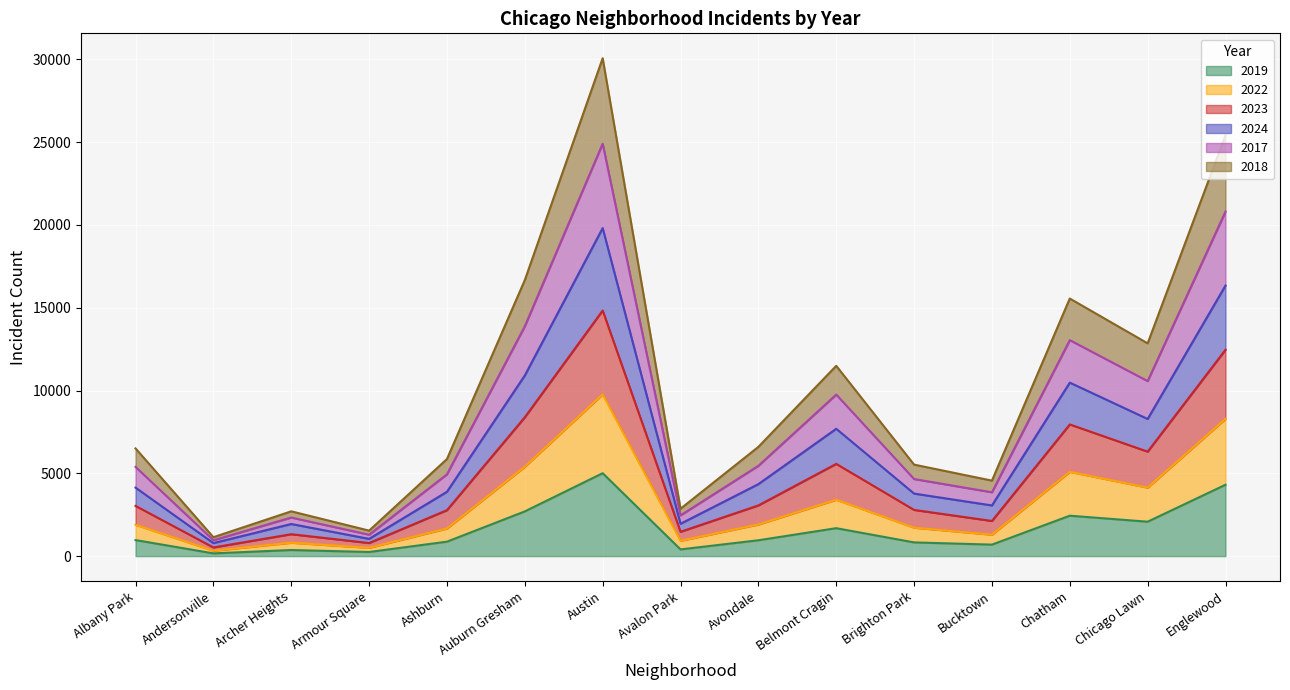

At which label does 2019 reach its peak?

Austin